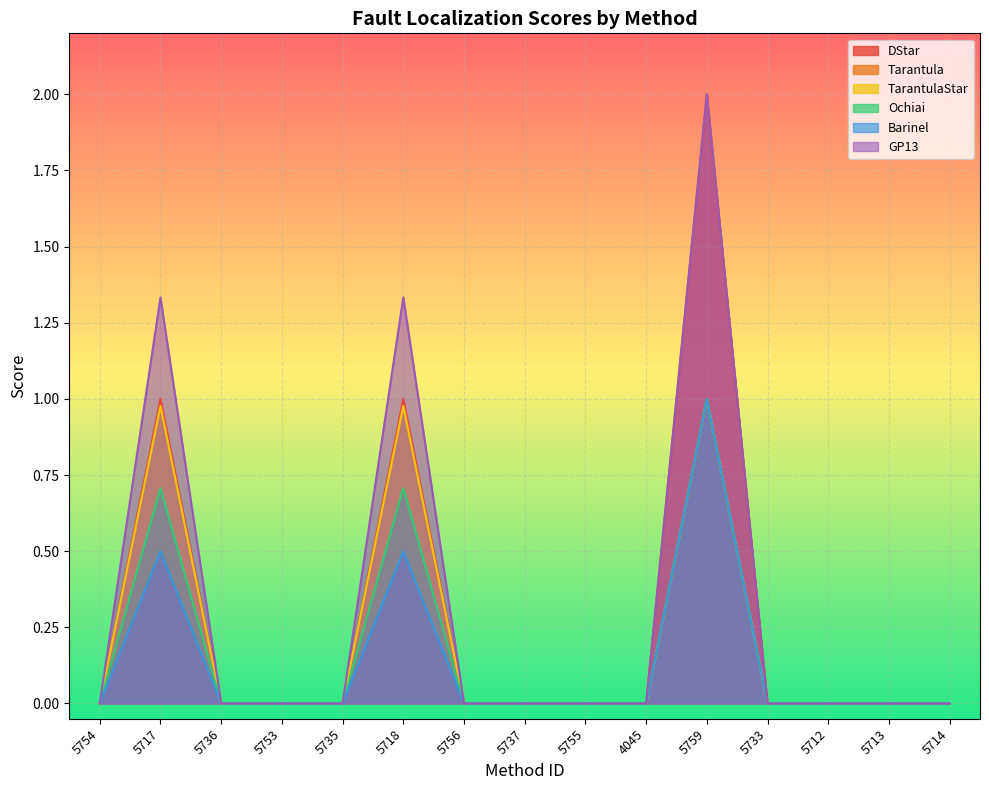

Reading right to left, what are all the values shown in this chart?

DStar: 5714=0.0	5713=0.0	5712=0.0	5733=0.0	5759=2.0	4045=0.0	5755=0.0	5737=0.0	5756=0.0	5718=1.0	5735=0.0	5753=0.0	5736=0.0	5717=1.0	5754=0.0
Tarantula: 5714=0.0	5713=0.0	5712=0.0	5733=0.0	5759=1.0	4045=0.0	5755=0.0	5737=0.0	5756=0.0	5718=1.0	5735=0.0	5753=0.0	5736=0.0	5717=1.0	5754=0.0
TarantulaStar: 5714=0.0	5713=0.0	5712=0.0	5733=0.0	5759=1.0	4045=0.0	5755=0.0	5737=0.0	5756=0.0	5718=1.0	5735=0.0	5753=0.0	5736=0.0	5717=1.0	5754=0.0
Ochiai: 5714=0.0	5713=0.0	5712=0.0	5733=0.0	5759=1.0	4045=0.0	5755=0.0	5737=0.0	5756=0.0	5718=0.7	5735=0.0	5753=0.0	5736=0.0	5717=0.7	5754=0.0
Barinel: 5714=0.0	5713=0.0	5712=0.0	5733=0.0	5759=1.0	4045=0.0	5755=0.0	5737=0.0	5756=0.0	5718=0.5	5735=0.0	5753=0.0	5736=0.0	5717=0.5	5754=0.0
GP13: 5714=0.0	5713=0.0	5712=0.0	5733=0.0	5759=2.0	4045=0.0	5755=0.0	5737=0.0	5756=0.0	5718=1.3	5735=0.0	5753=0.0	5736=0.0	5717=1.3	5754=0.0